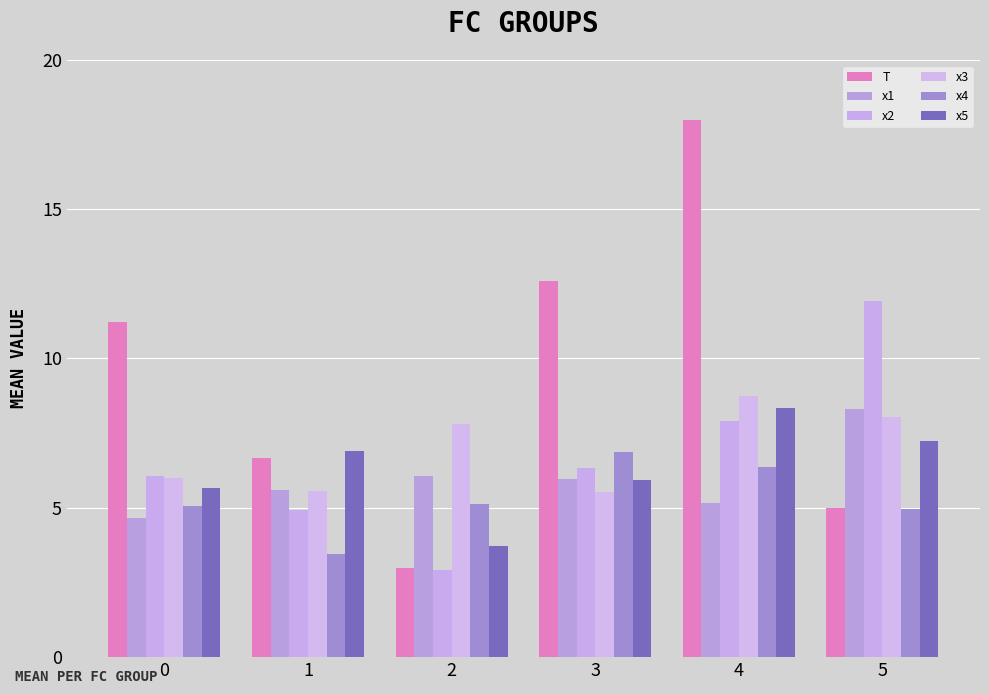

Are the bars horizontal?

No